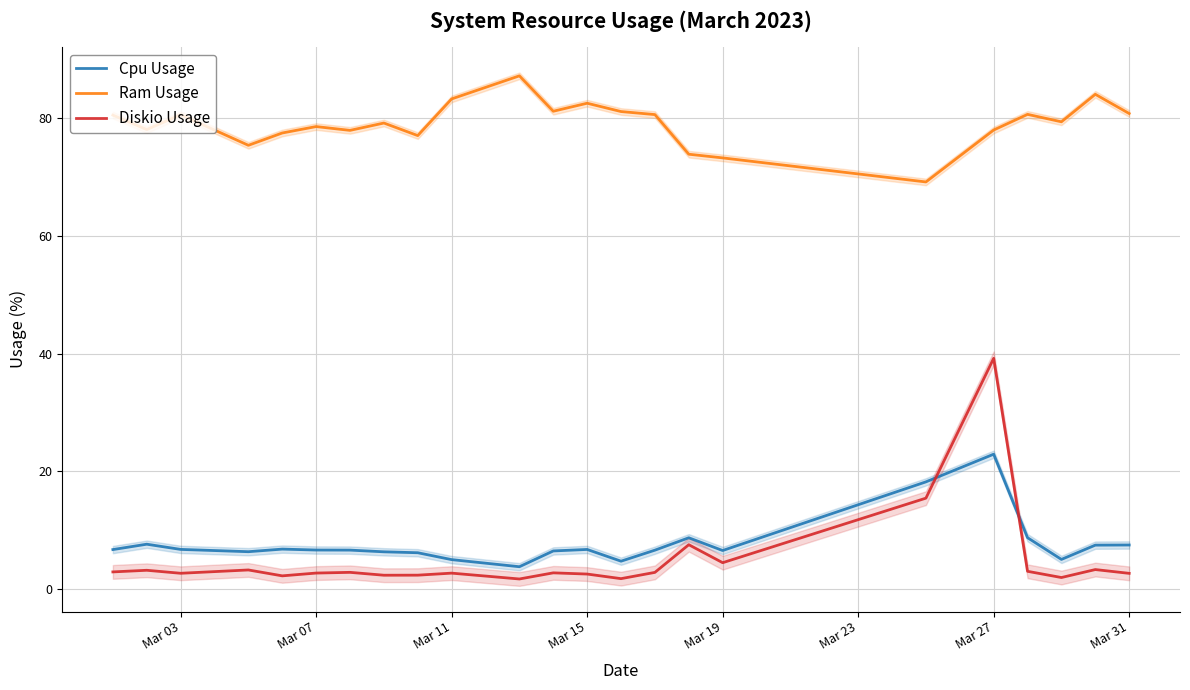

Rank the series by their maximum value, from lowest to highest.

Cpu Usage, Diskio Usage, Ram Usage